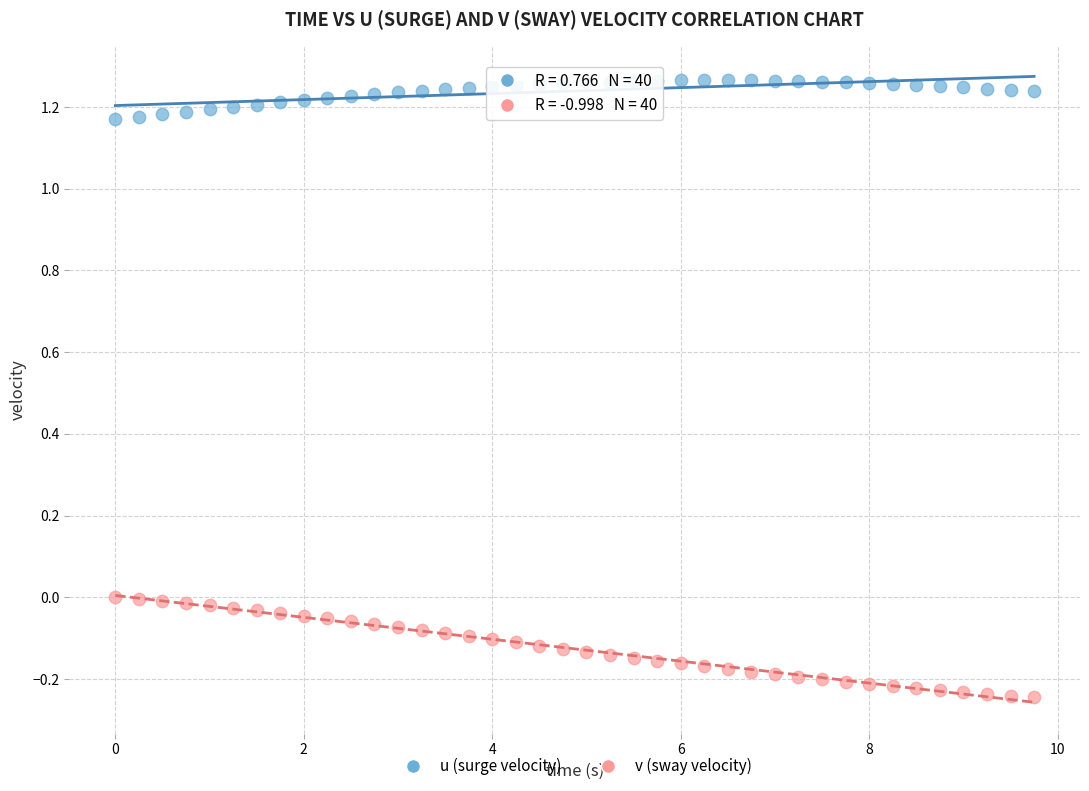

Which series contains the highest Y value?

u (surge velocity)